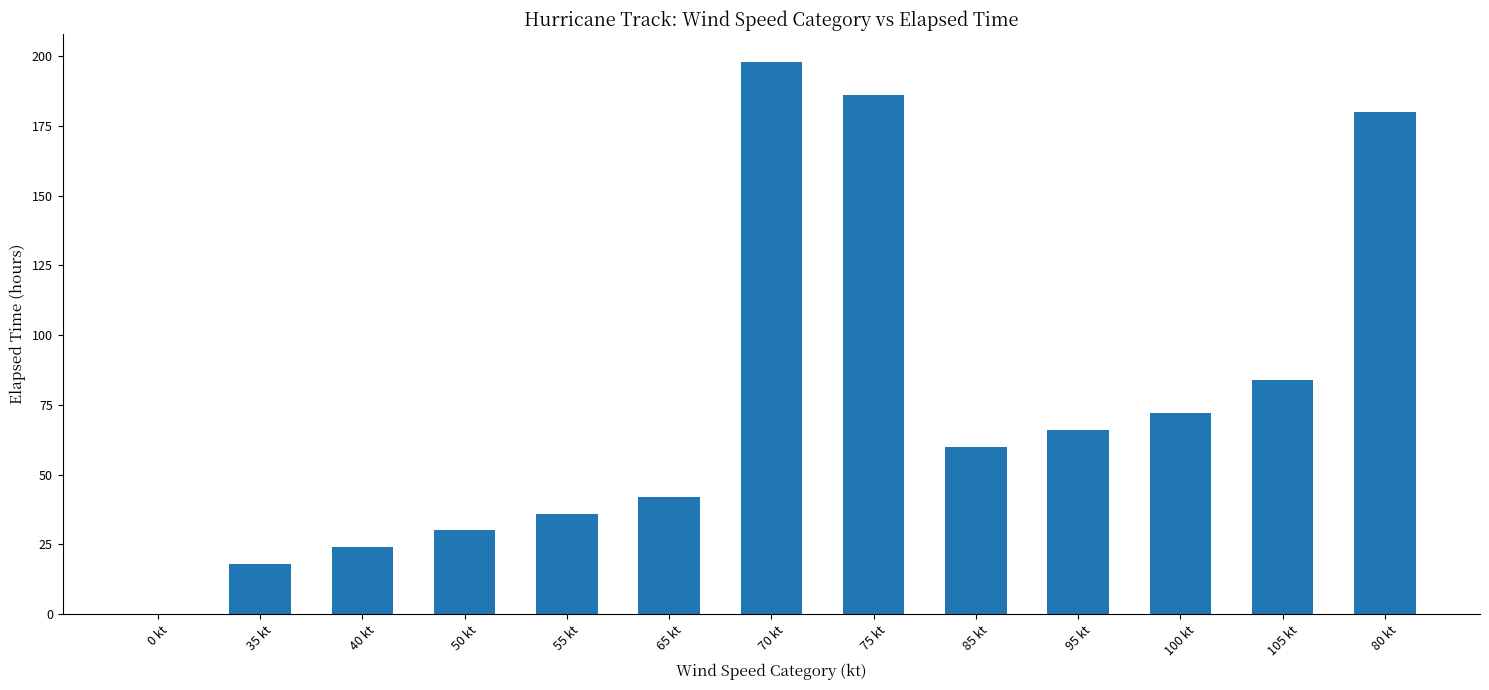

What is the difference between the maximum and minimum values?

198